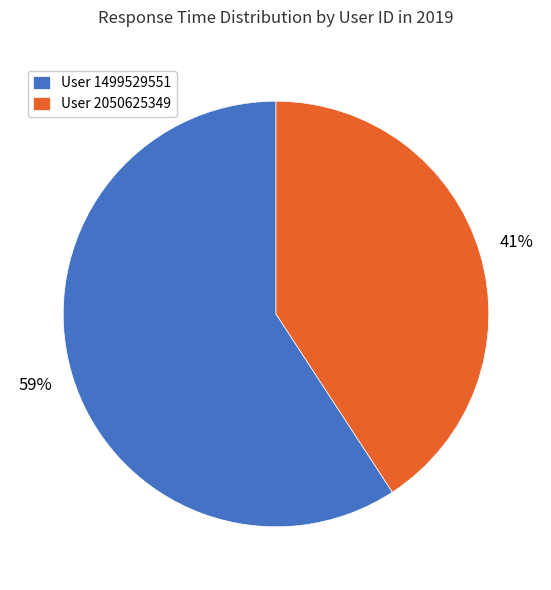

To the nearest percent, what percentage of the pie is User 1499529551?

59%